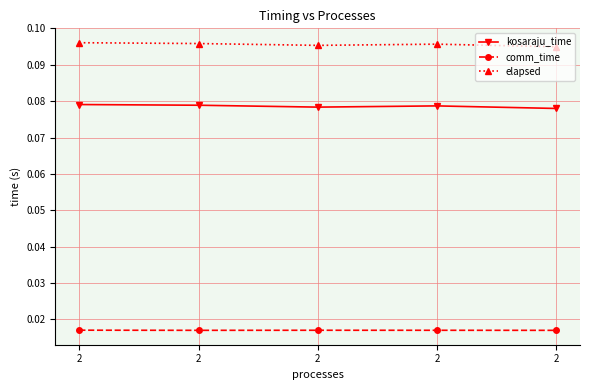

What are all the series names shown in the legend?

kosaraju_time, comm_time, elapsed